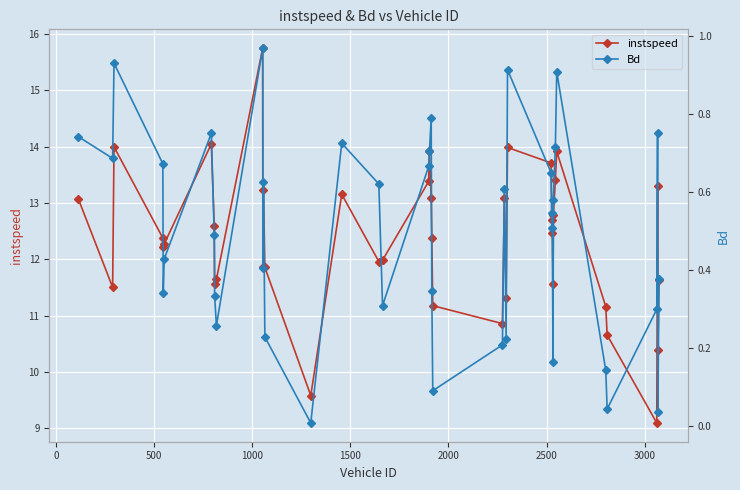

True or false: instspeed has more than 0 interior local peaks.

True